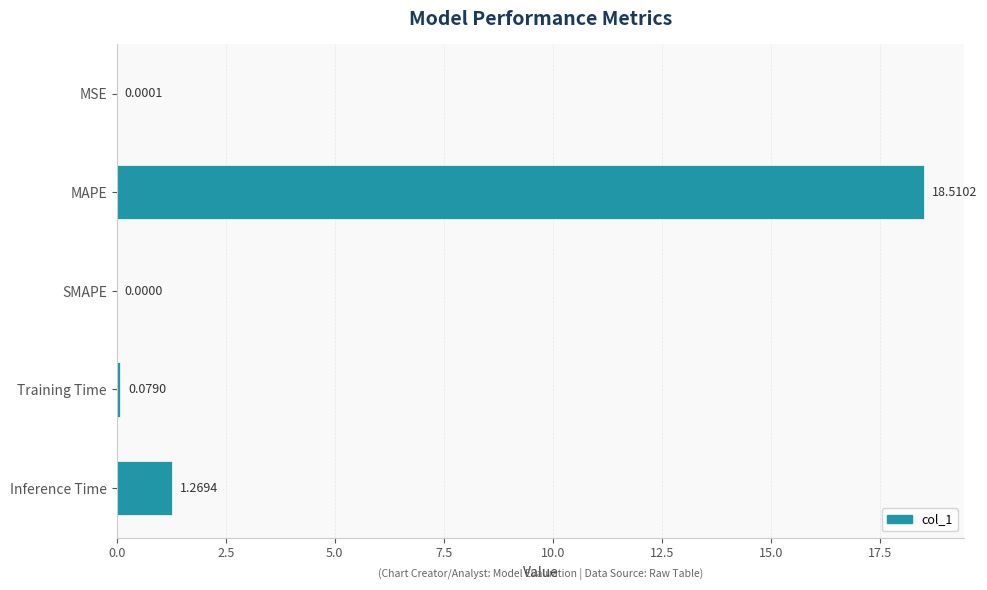

How many values exceed 0?

4